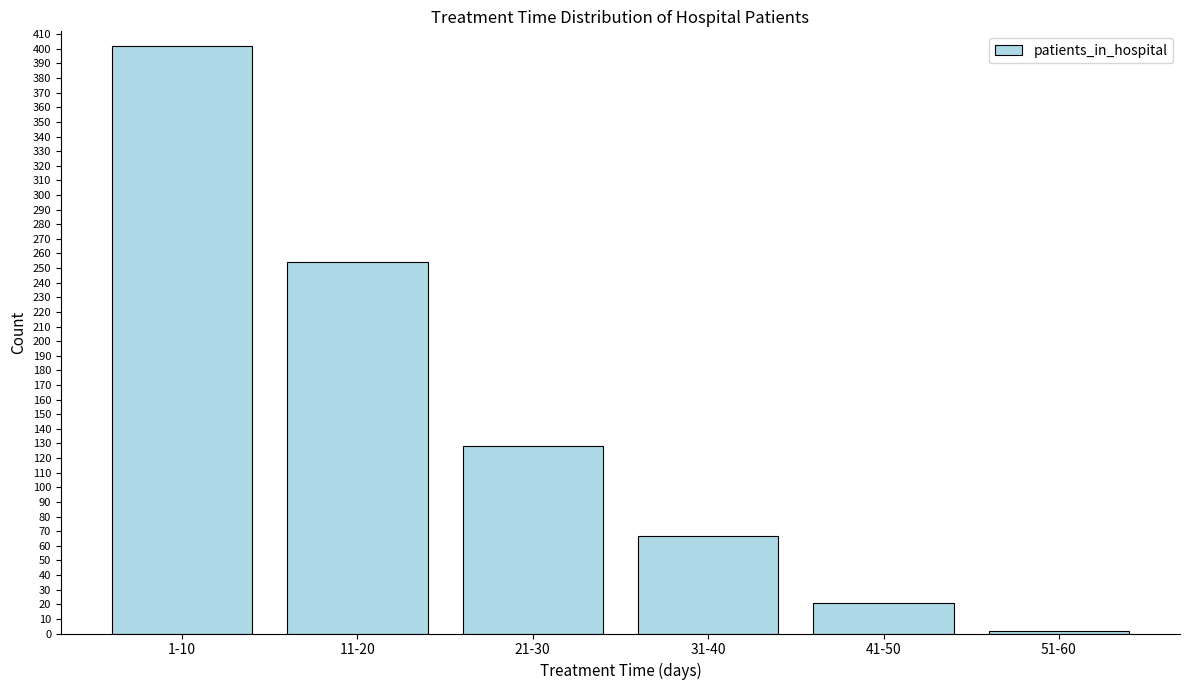

Reading right to left, what are all the values shown in this chart?

2	21	67	128	254	402